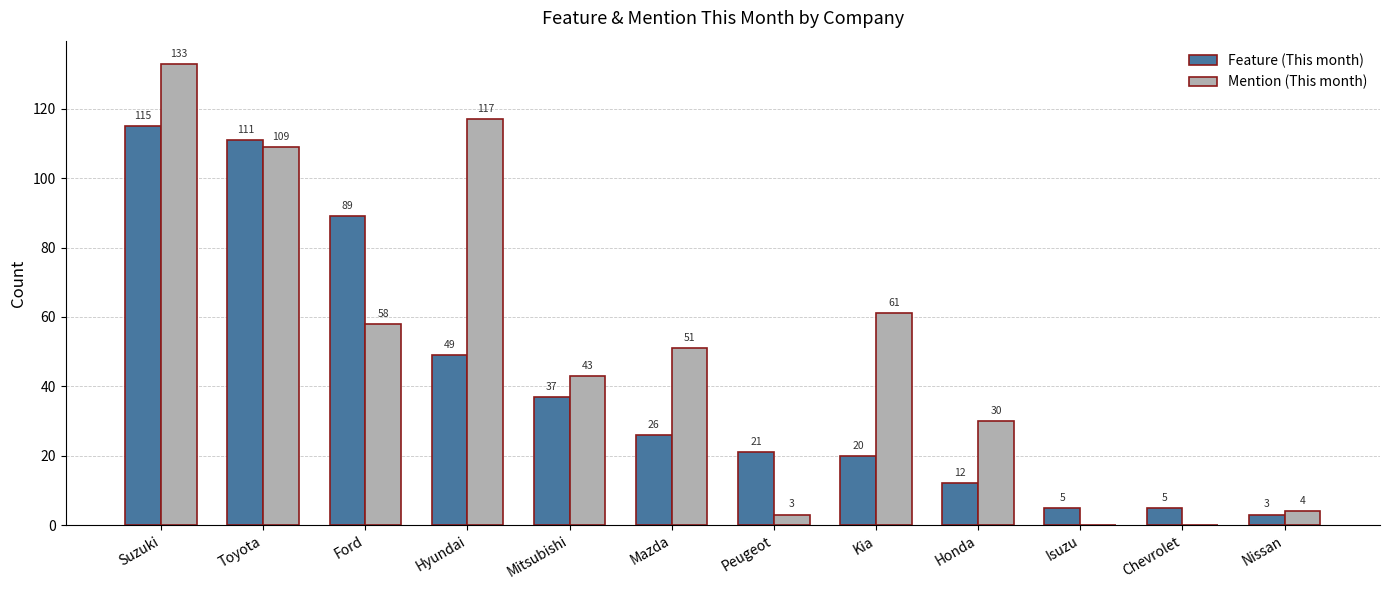

Reading left to right, list all the values displayed in this chart.

Feature (This month): Suzuki=115	Toyota=111	Ford=89	Hyundai=49	Mitsubishi=37	Mazda=26	Peugeot=21	Kia=20	Honda=12	Isuzu=5	Chevrolet=5	Nissan=3
Mention (This month): Suzuki=133	Toyota=109	Ford=58	Hyundai=117	Mitsubishi=43	Mazda=51	Peugeot=3	Kia=61	Honda=30	Isuzu=0	Chevrolet=0	Nissan=4